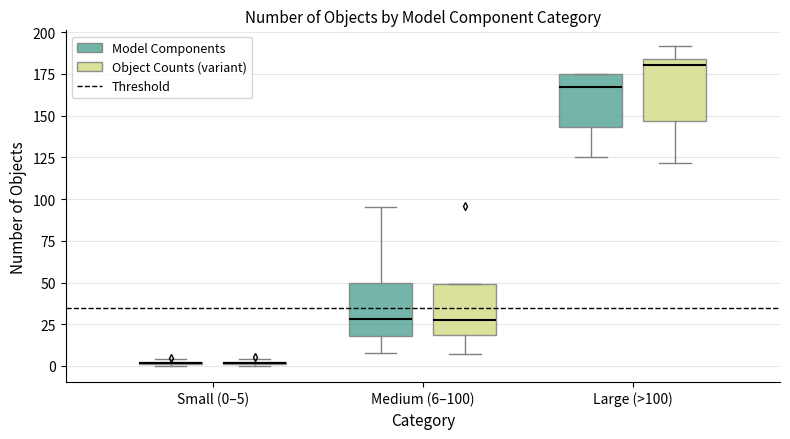

Where is the upper edge of the box for Small (0–5) (Object Counts (variant)) on the y-axis? The values are not printed on the chart, so give them approximately, as read against the axis.

5